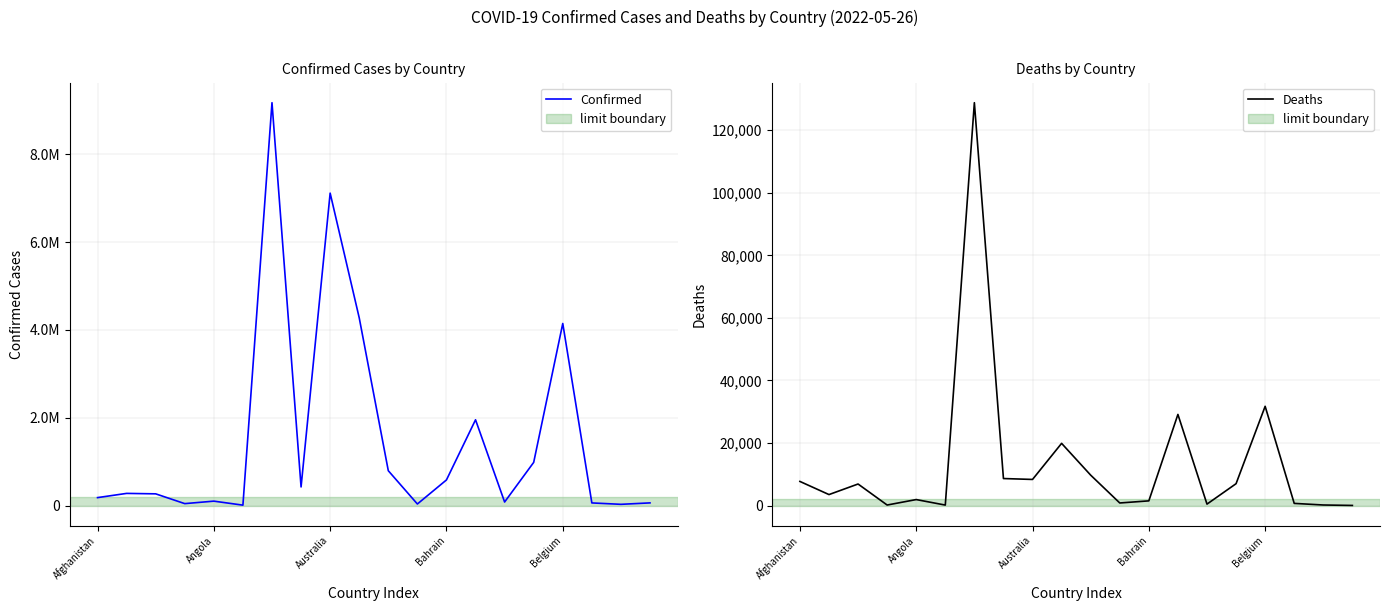

Rank the series by their average value, from lowest to highest.

Deaths, Confirmed